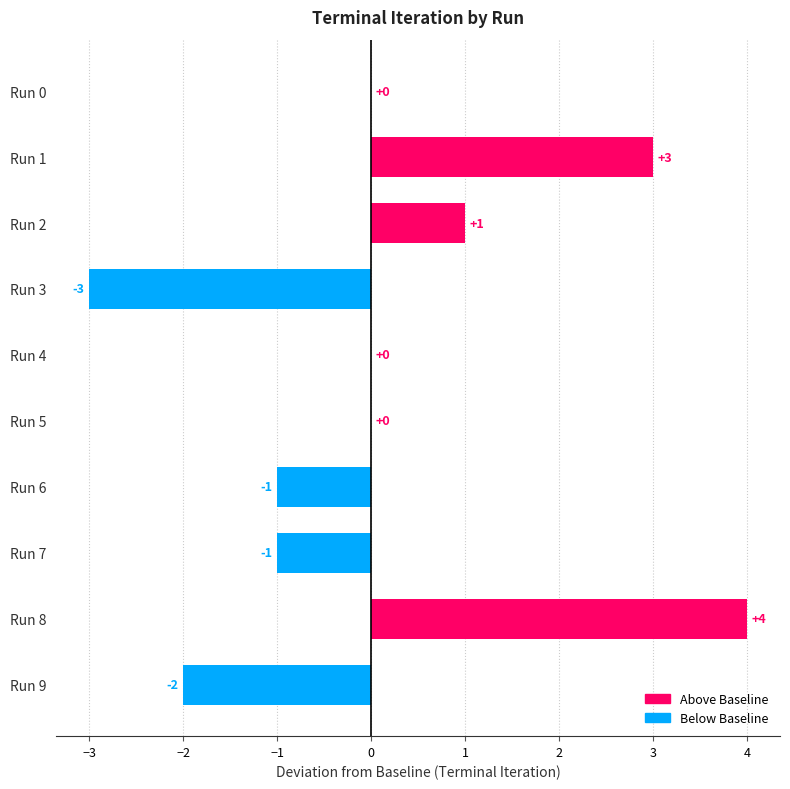

The chart shows a value of 1 at Run 2. True or false?

True